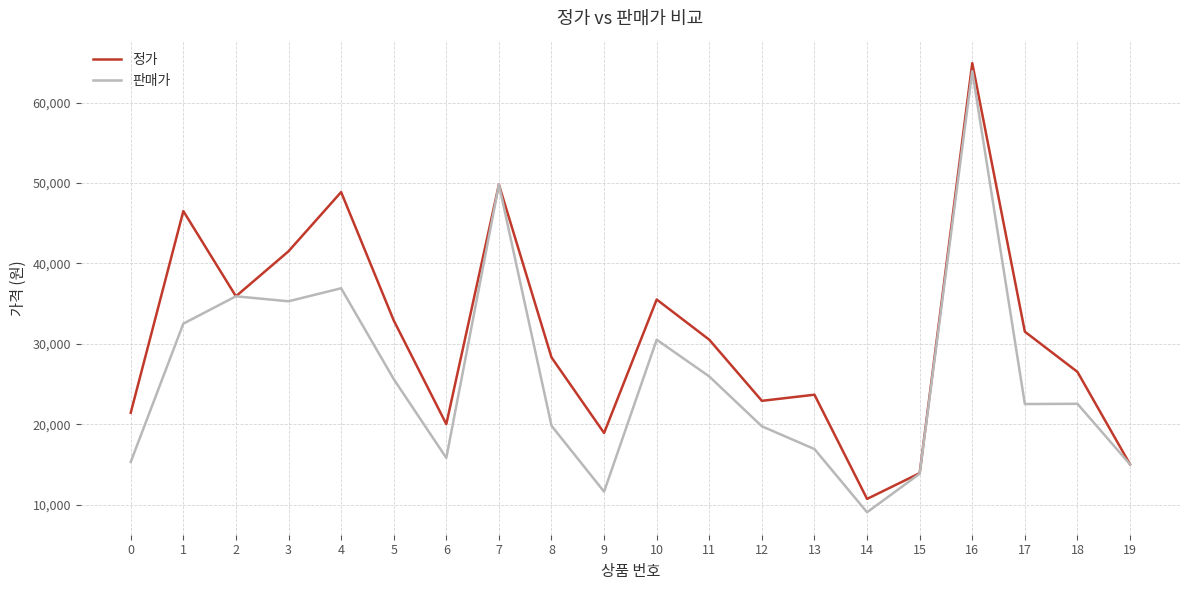

What is the minimum value for 판매가?

9040